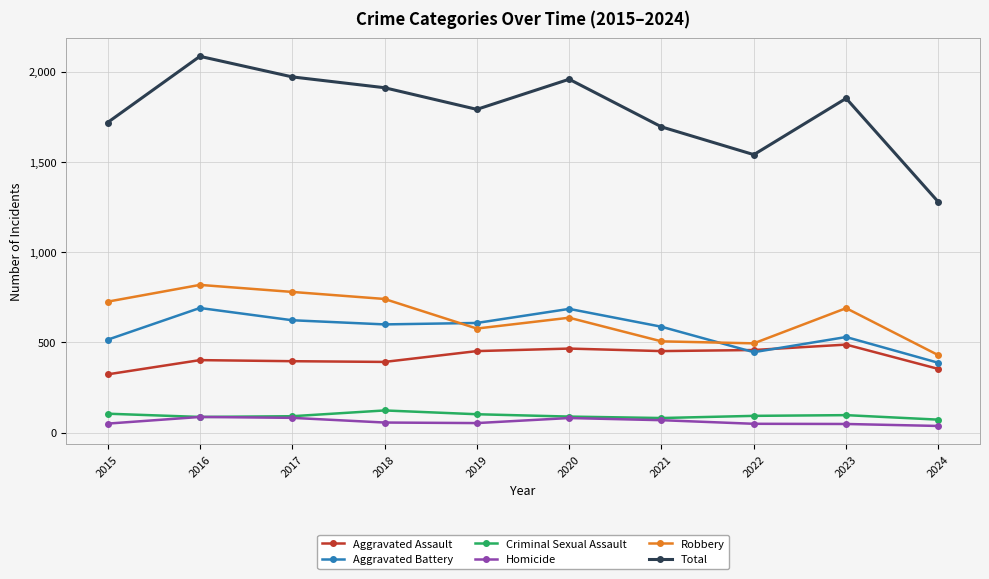

What are all the series names shown in the legend?

Aggravated Assault, Aggravated Battery, Criminal Sexual Assault, Homicide, Robbery, Total